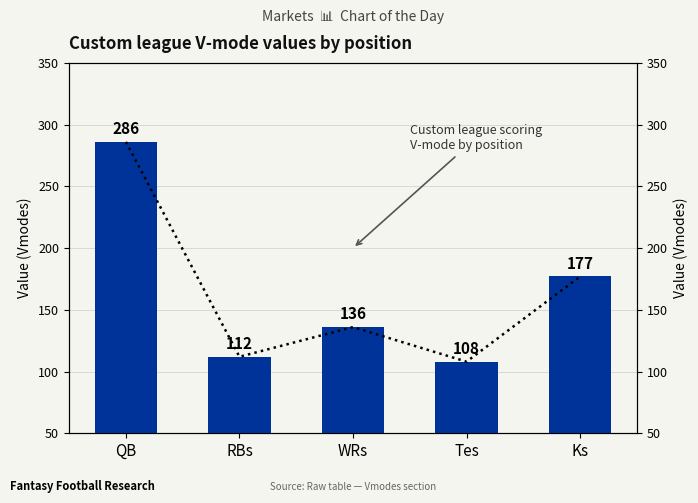

List the labels in order of value, largest first.

QB, Ks, WRs, RBs, Tes